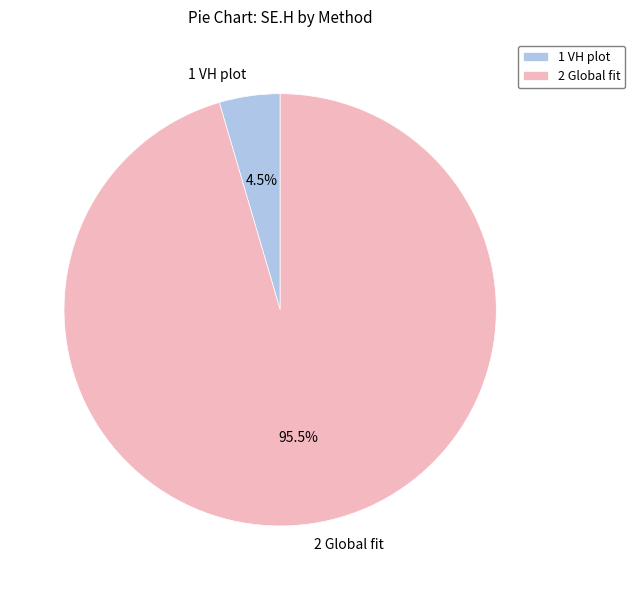

What percentage is NOT represented by 2 Global fit?

4.5%